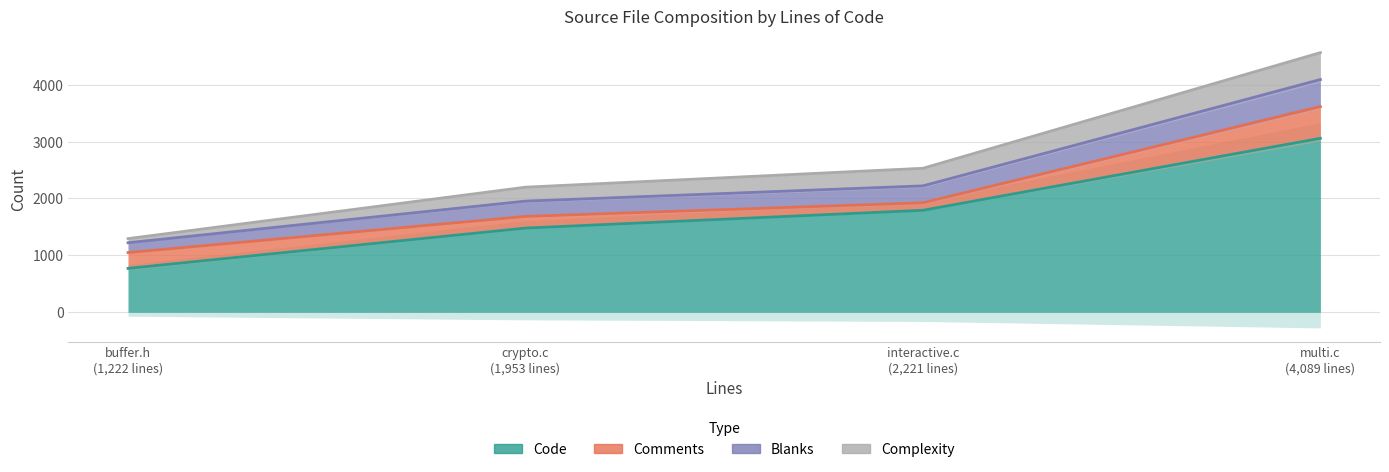

Between interactive.c and crypto.c, which series saw the biggest shift?

Code